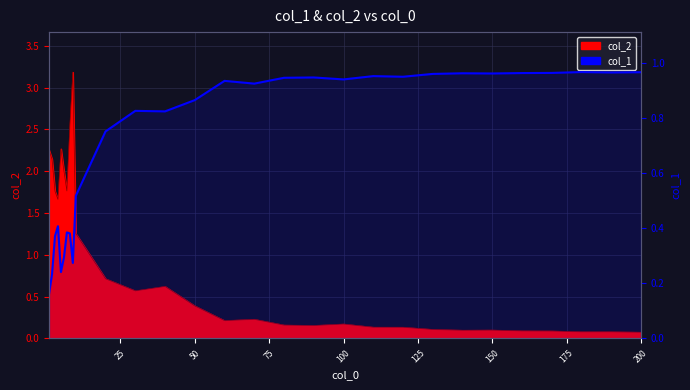

What is the minimum value shown in the chart?

0.2